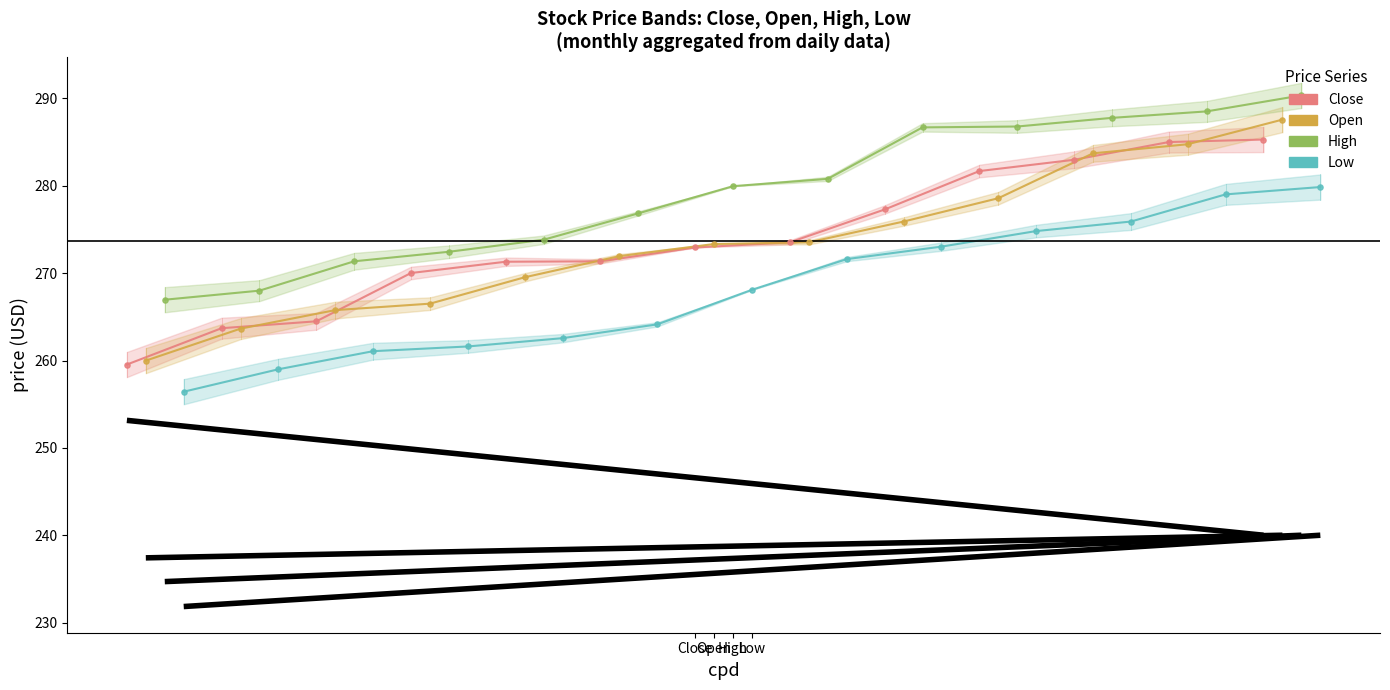

Which series reaches the minimum Y coordinate?

Low